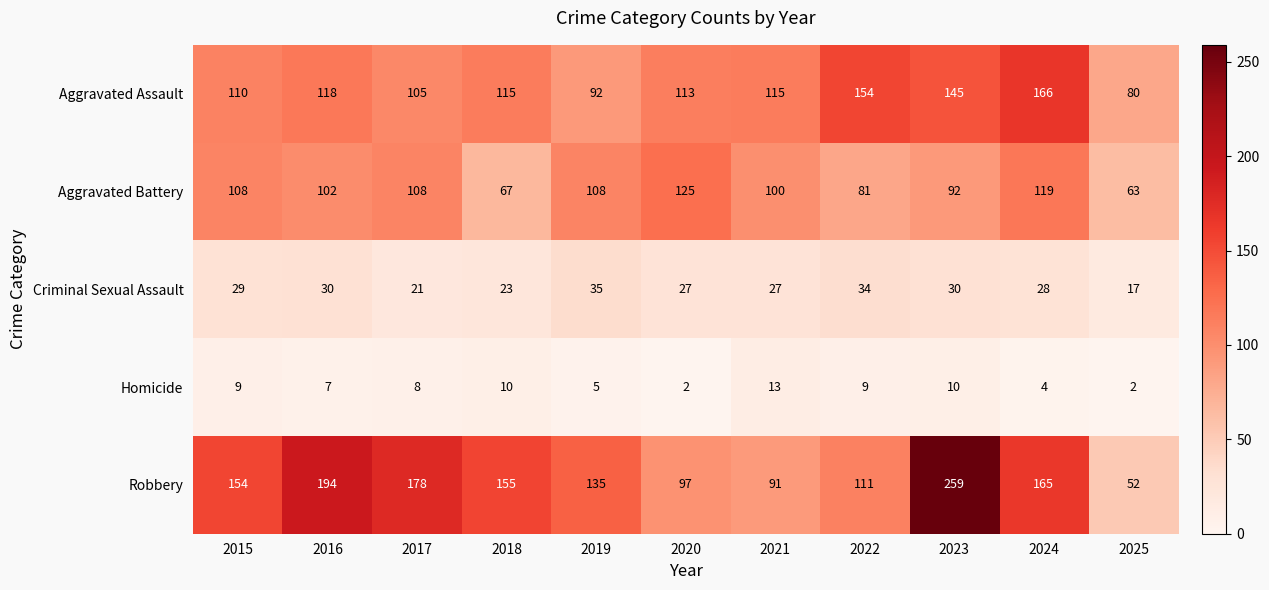

Is the value of Aggravated Assault at 2025 greater than the value of Criminal Sexual Assault at 2017?

Yes